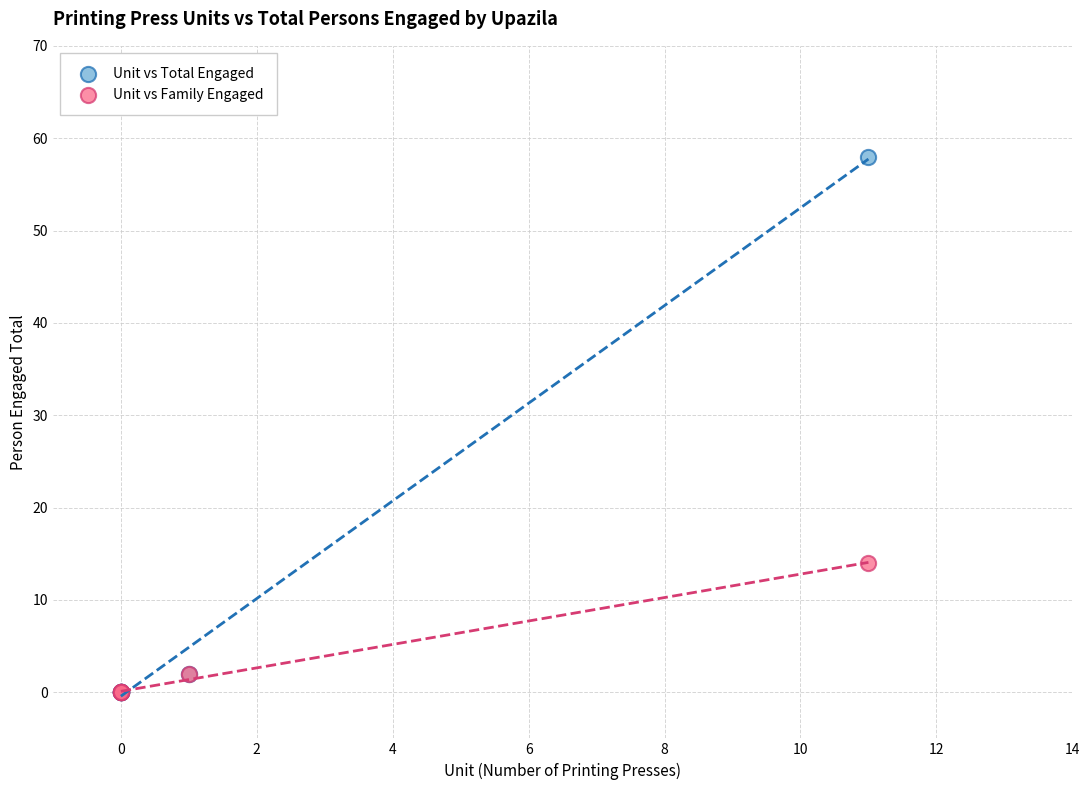

Across all series, what Y value is closest to 29?

14